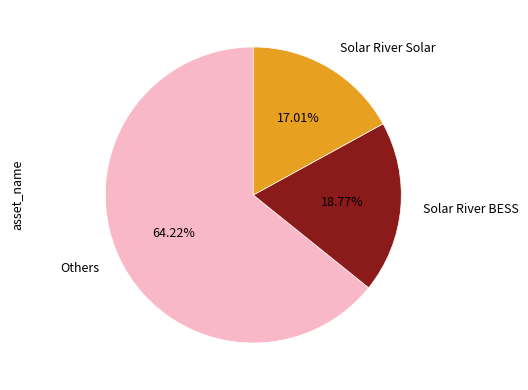

Approximately how many times larger is the value at Solar River BESS compared to Others?

0.3